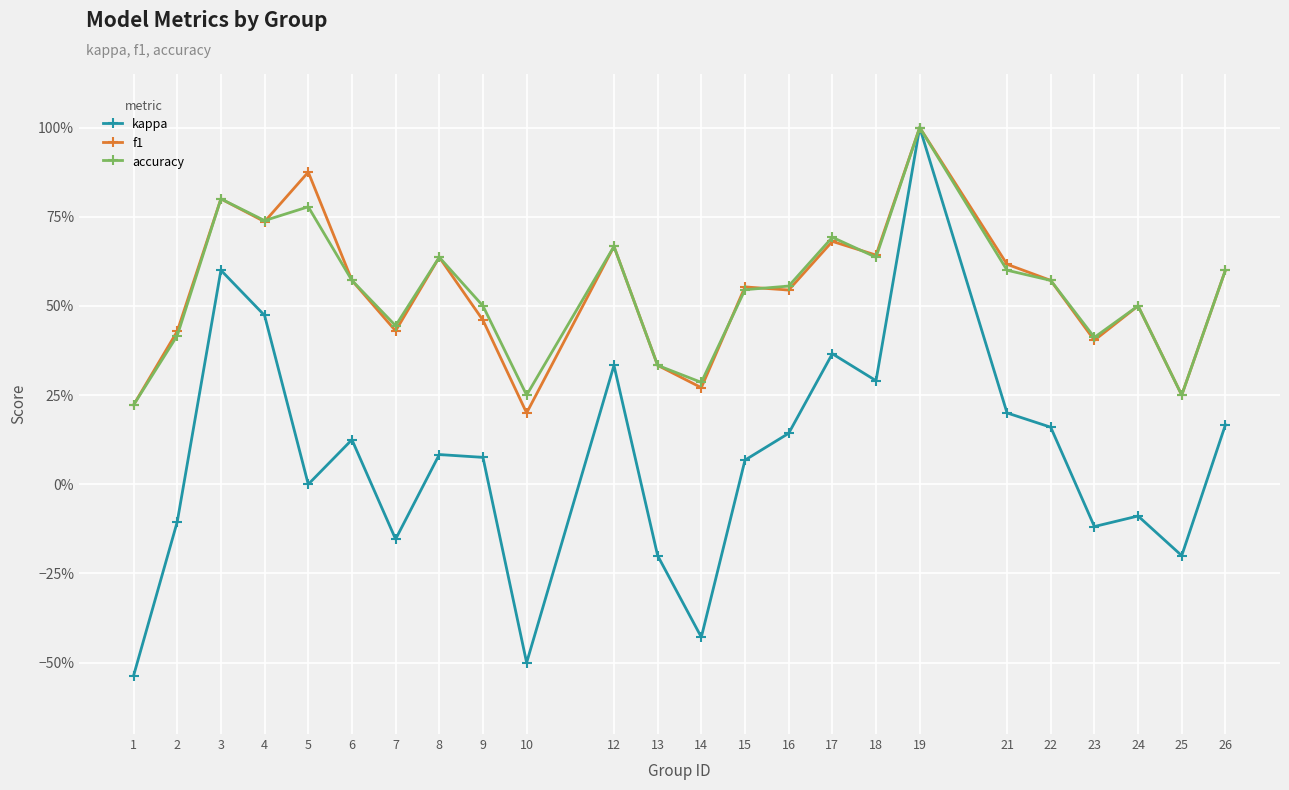

At 16, list the series in order from smallest to largest.

kappa, f1, accuracy